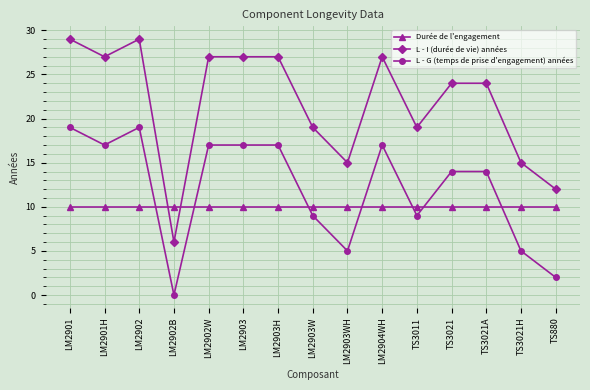

Reading left to right, list all the values displayed in this chart.

Durée de l'engagement: LM2901=10	LM2901H=10	LM2902=10	LM2902B=10	LM2902W=10	LM2903=10	LM2903H=10	LM2903W=10	LM2903WH=10	LM2904WH=10	TS3011=10	TS3021=10	TS3021A=10	TS3021H=10	TS880=10
L - I (durée de vie) années: LM2901=29	LM2901H=27	LM2902=29	LM2902B=6	LM2902W=27	LM2903=27	LM2903H=27	LM2903W=19	LM2903WH=15	LM2904WH=27	TS3011=19	TS3021=24	TS3021A=24	TS3021H=15	TS880=12
L - G (temps de prise d'engagement) années: LM2901=19	LM2901H=17	LM2902=19	LM2902B=0	LM2902W=17	LM2903=17	LM2903H=17	LM2903W=9	LM2903WH=5	LM2904WH=17	TS3011=9	TS3021=14	TS3021A=14	TS3021H=5	TS880=2